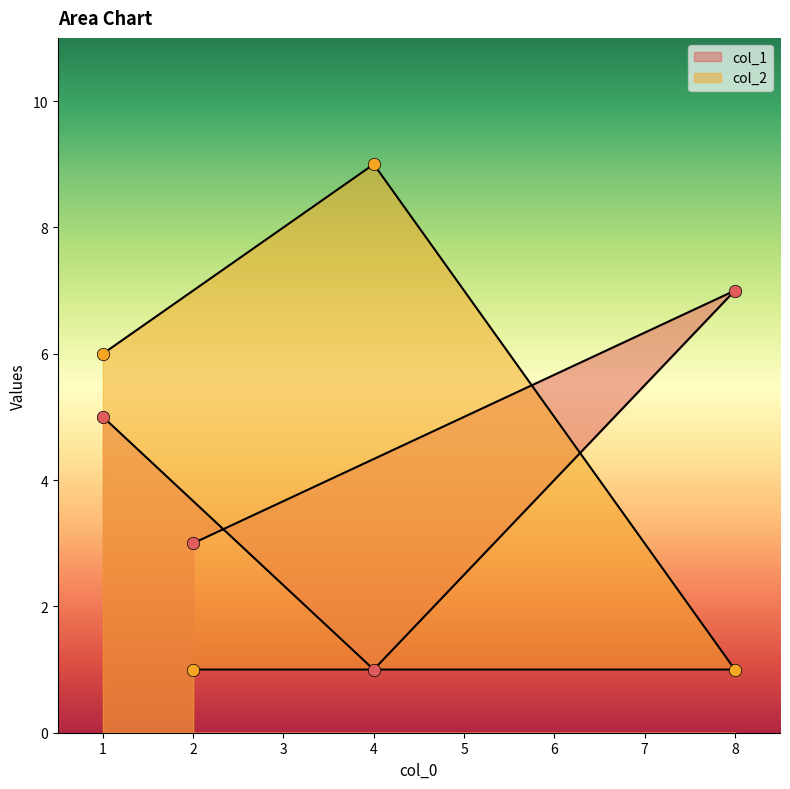

What are all the series names shown in the legend?

col_1, col_2